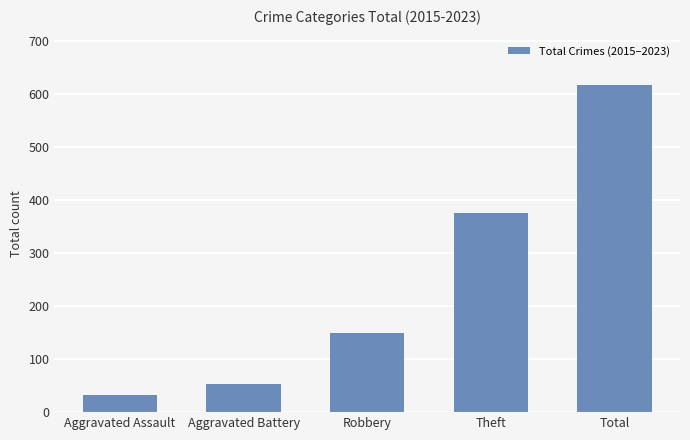

Reading right to left, transcribe all the data shown in this chart.

618	375	149	53	33